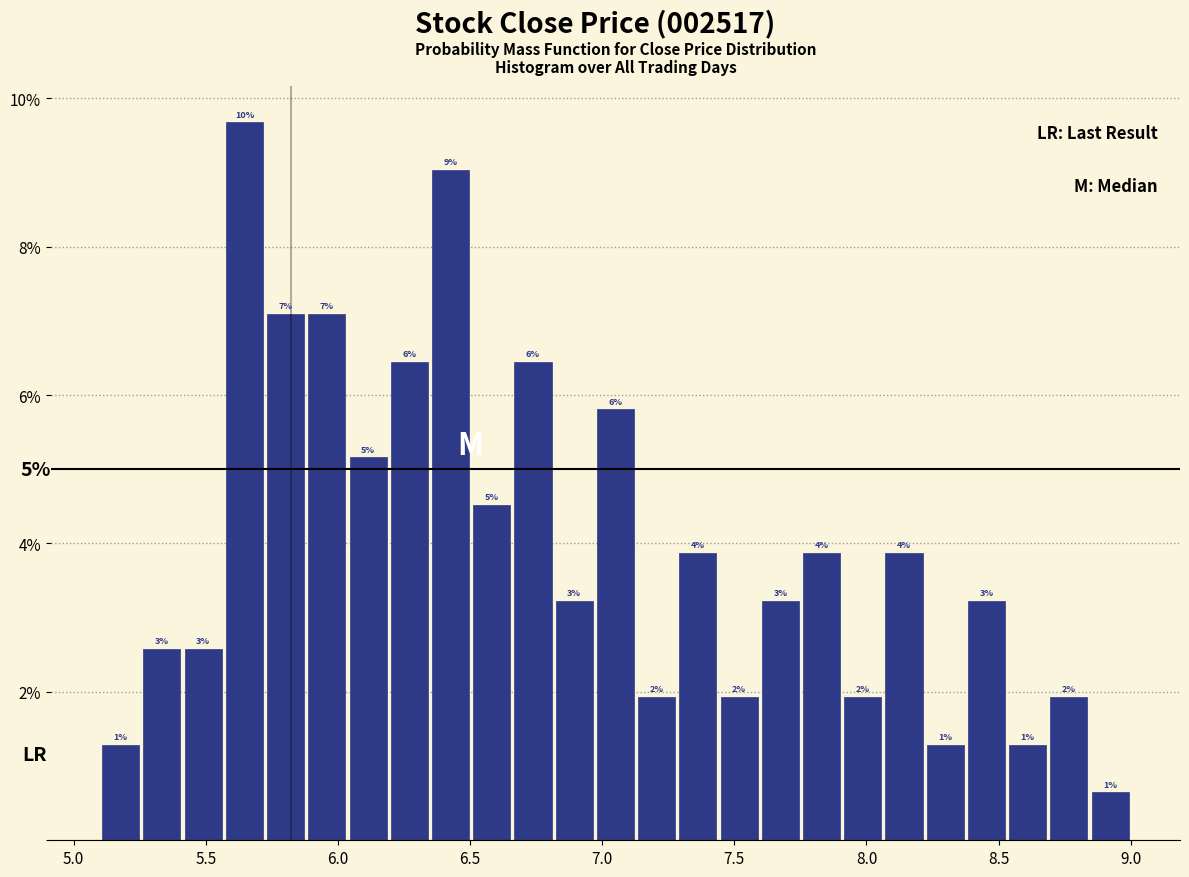

Read against the x-axis, roughly where is the centre of the tallest bar?

5.65